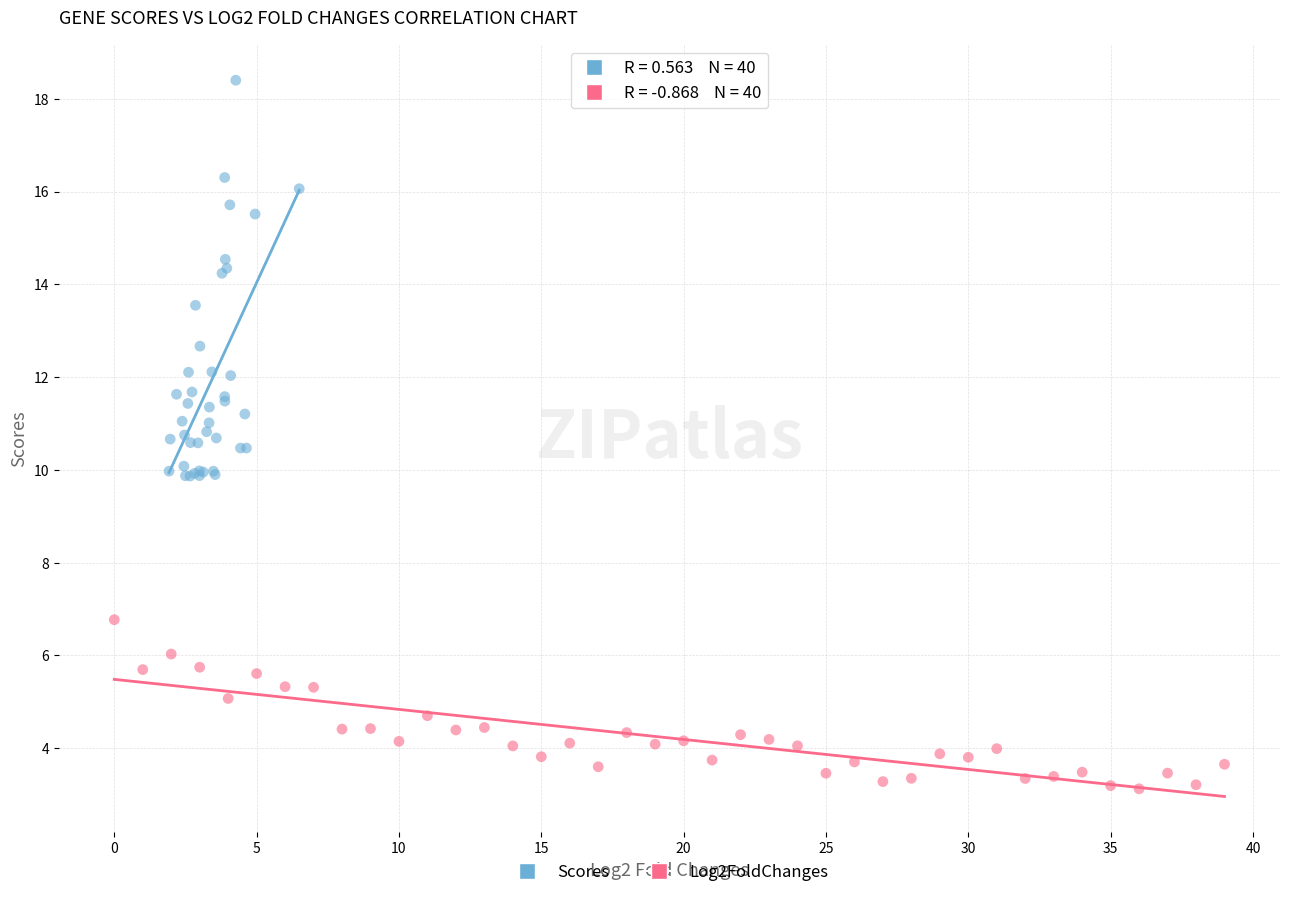

Which series contains the lowest Y value?

Log2FoldChanges